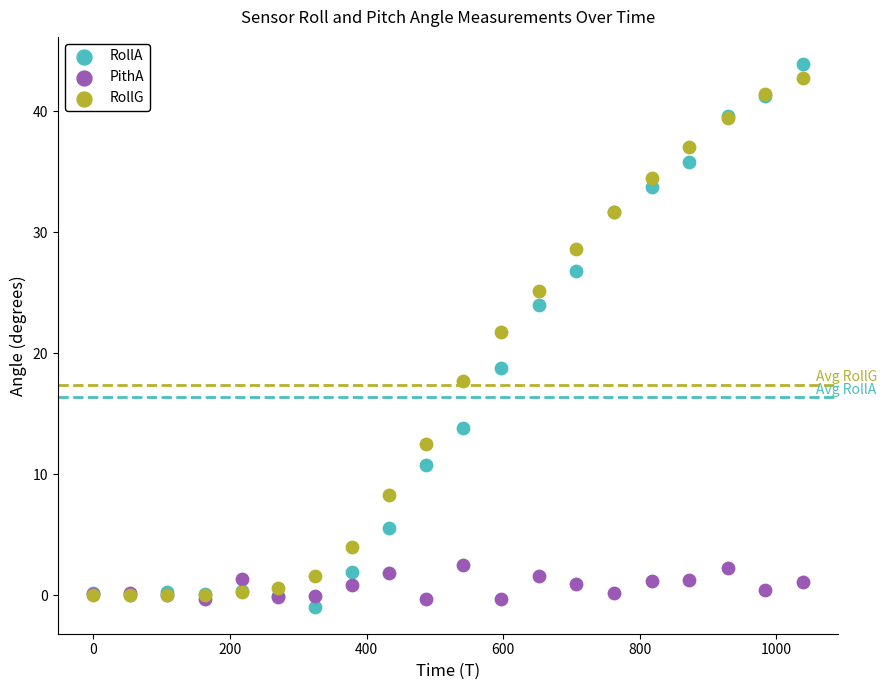

Which series reaches the minimum Y coordinate?

RollA